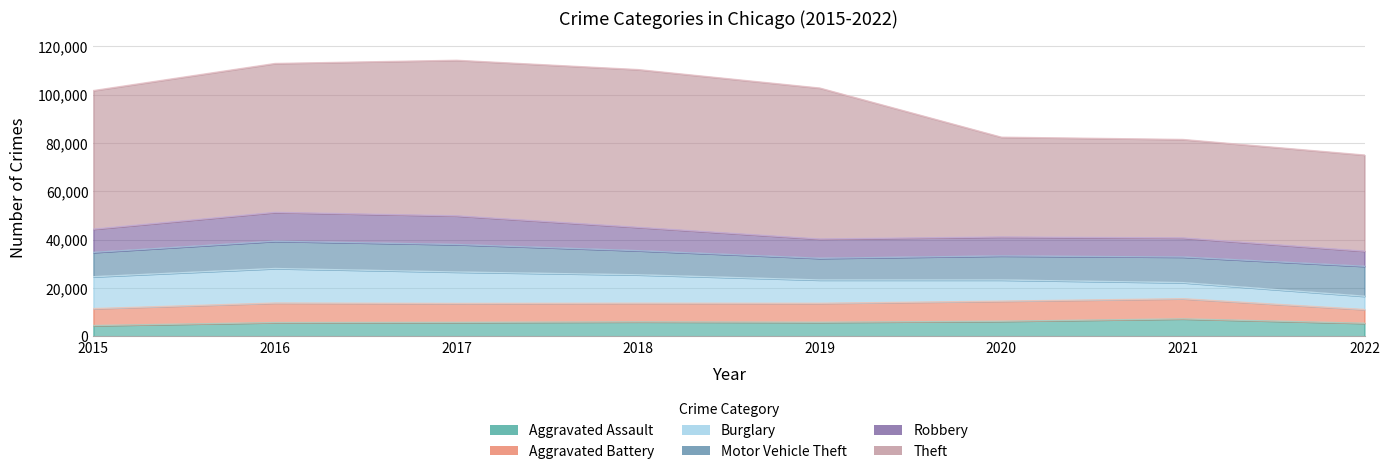

What is the average value of the Motor Vehicle Theft series?

10580